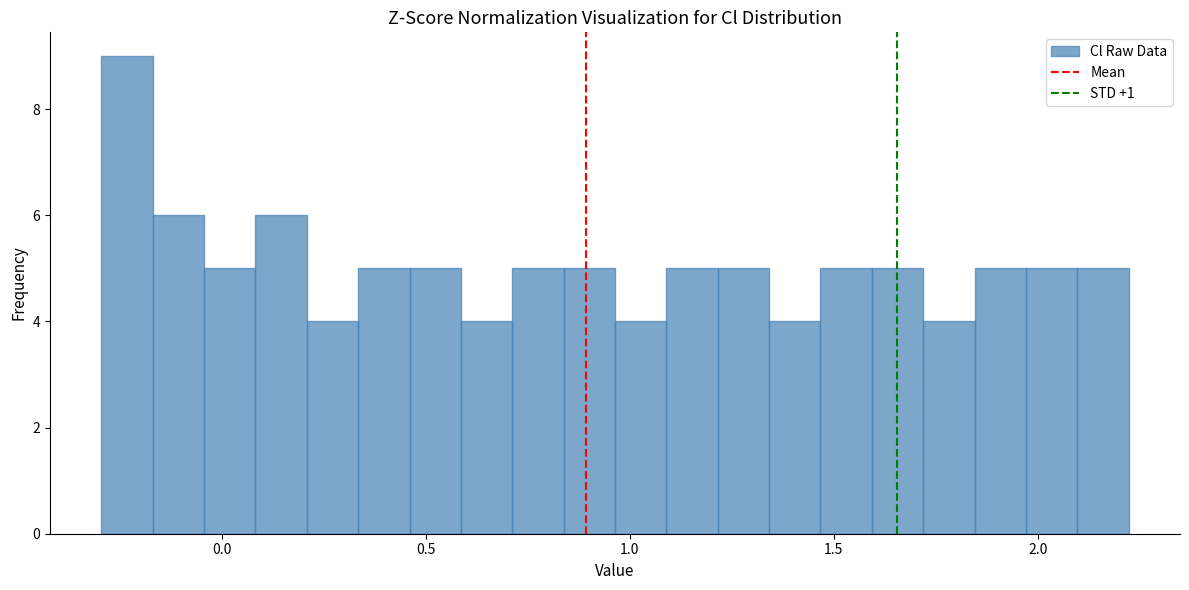

Around what value on the x-axis is the tallest bar? Give the approximate position of its centre, as read against the axis.

-0.25